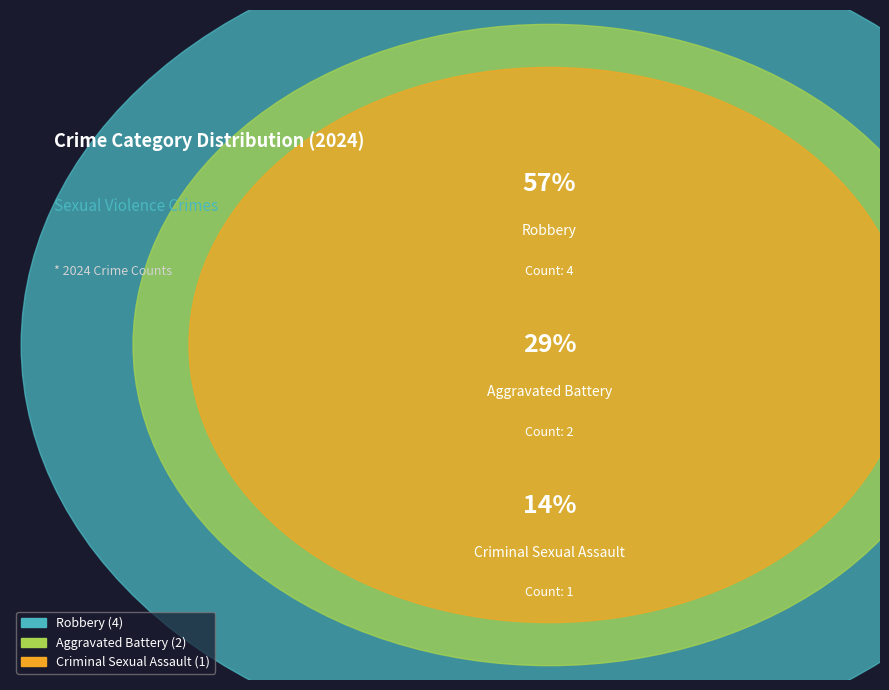

Rank the categories by value from lowest to highest.

Criminal Sexual Assault, Aggravated Battery, Robbery